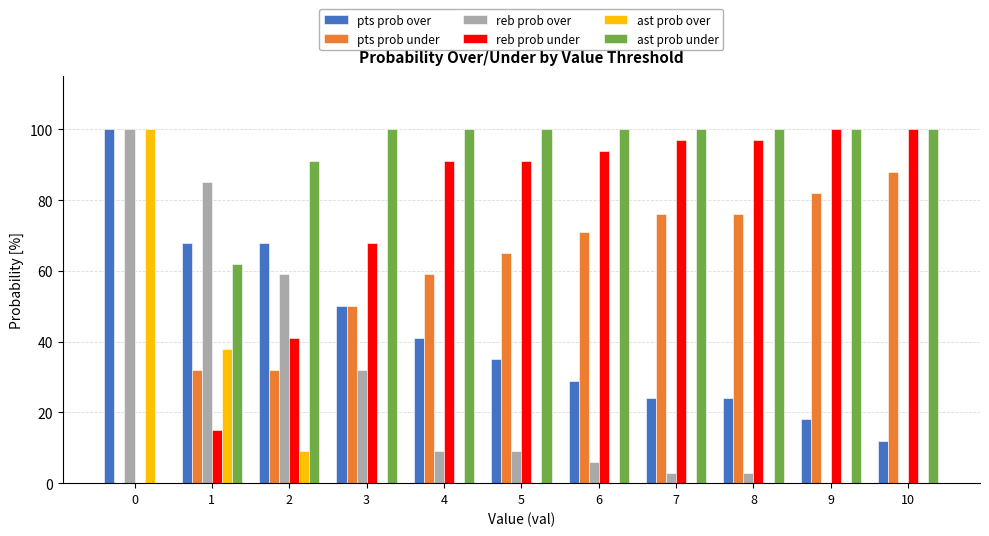

What is the sum of all ast prob over values?

147